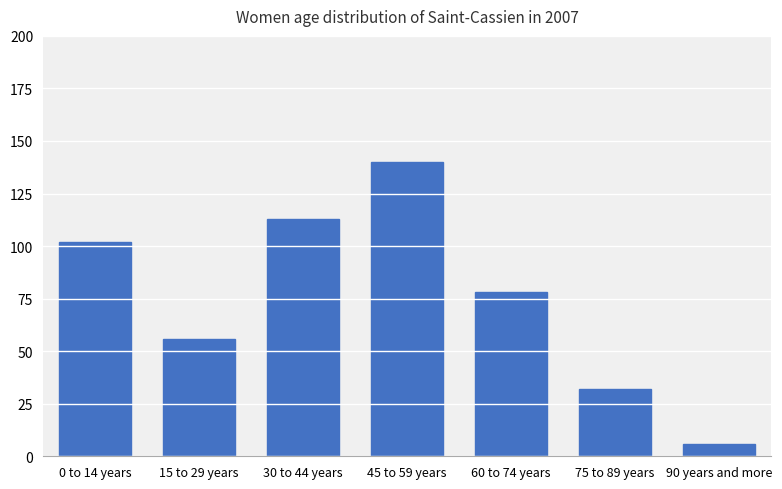

Reading left to right, transcribe all the data shown in this chart.

0 to 14 years=102	15 to 29 years=56	30 to 44 years=113	45 to 59 years=140	60 to 74 years=78	75 to 89 years=32	90 years and more=6